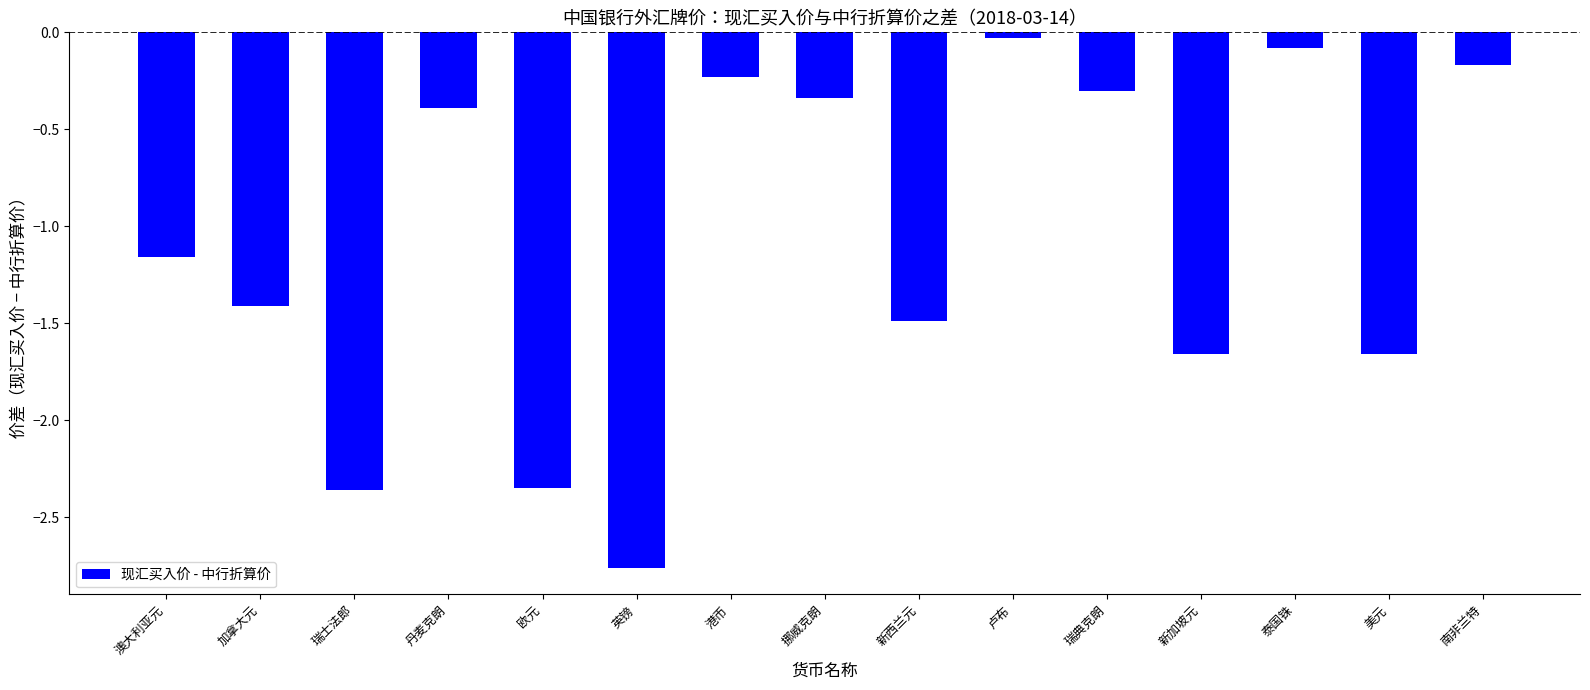

What is the change in value from 英镑 to 港币?

+2.5